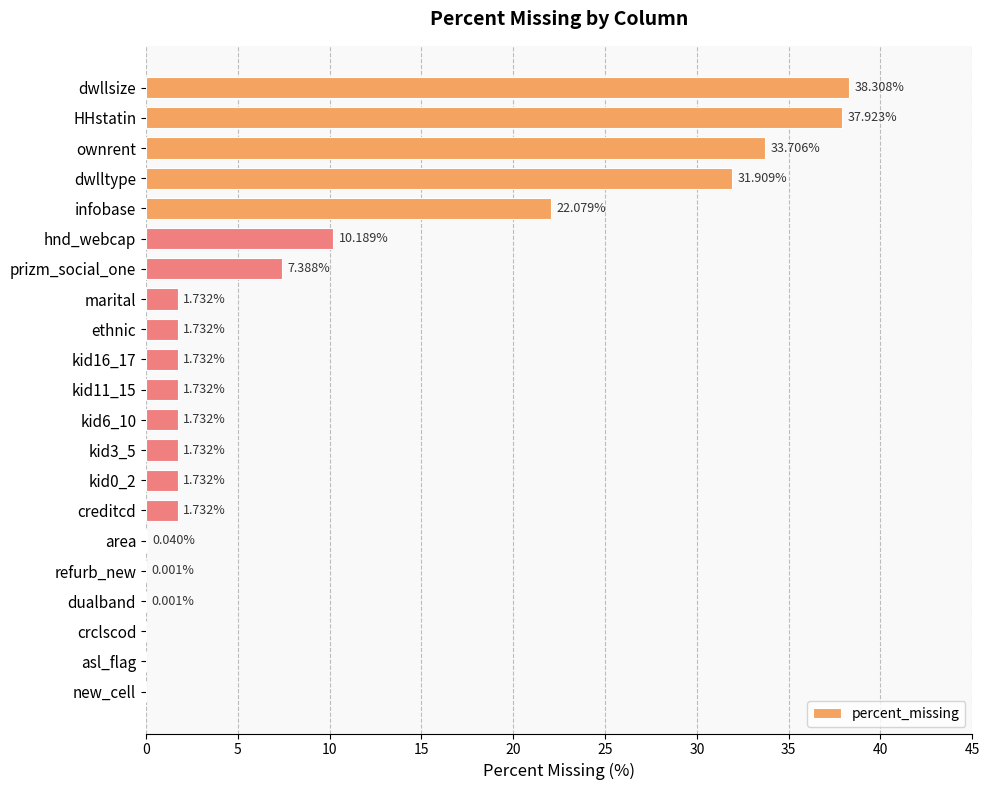

What is the sum of the values at ownrent and HHstatin?

71.6